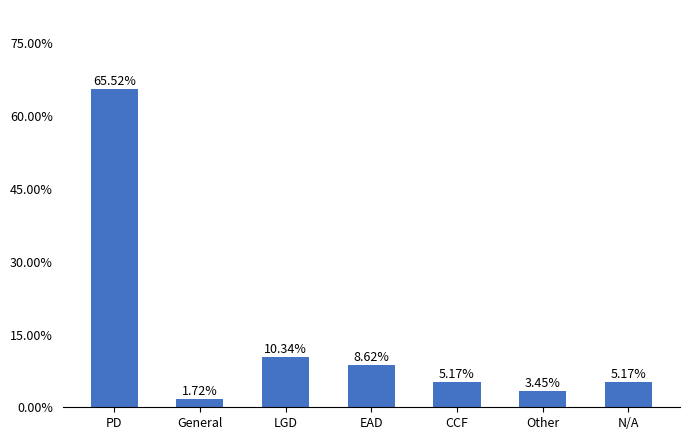

What is the value of the 5th bar from the left?

0.1